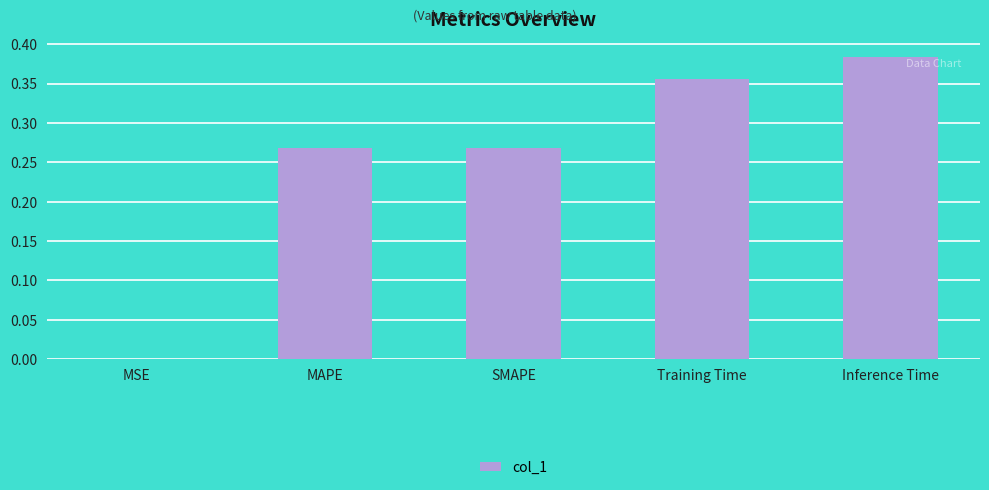

What is the sum of all values?

1.3